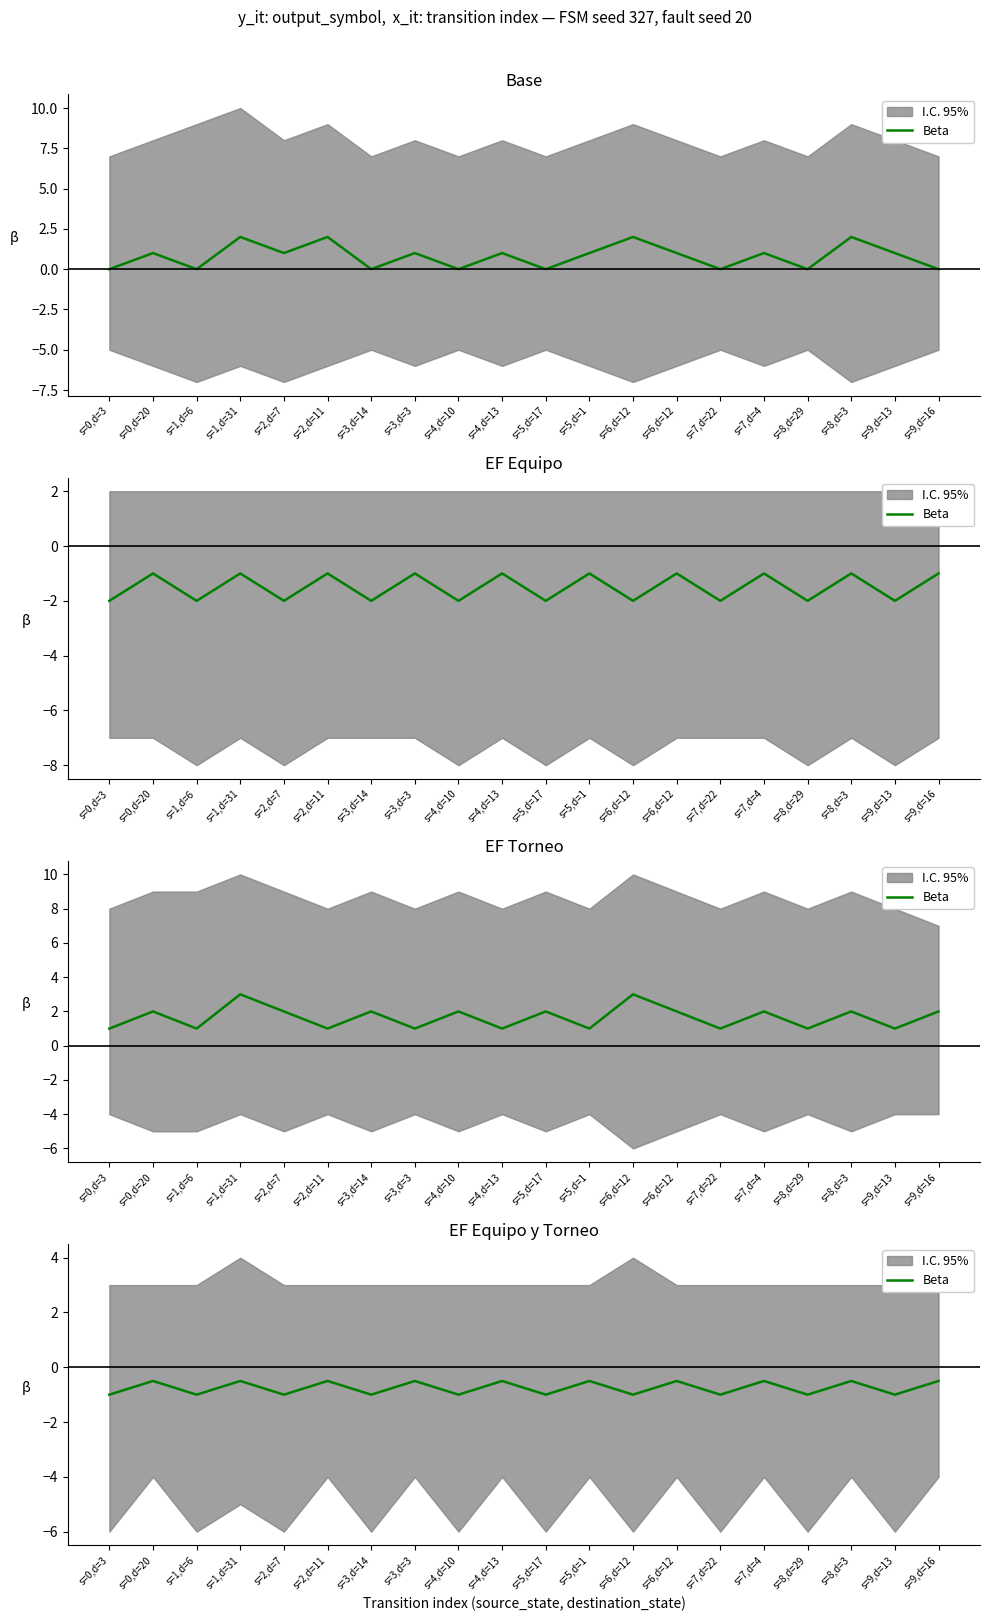

What is the value of the 9th point from the left?

-1.0